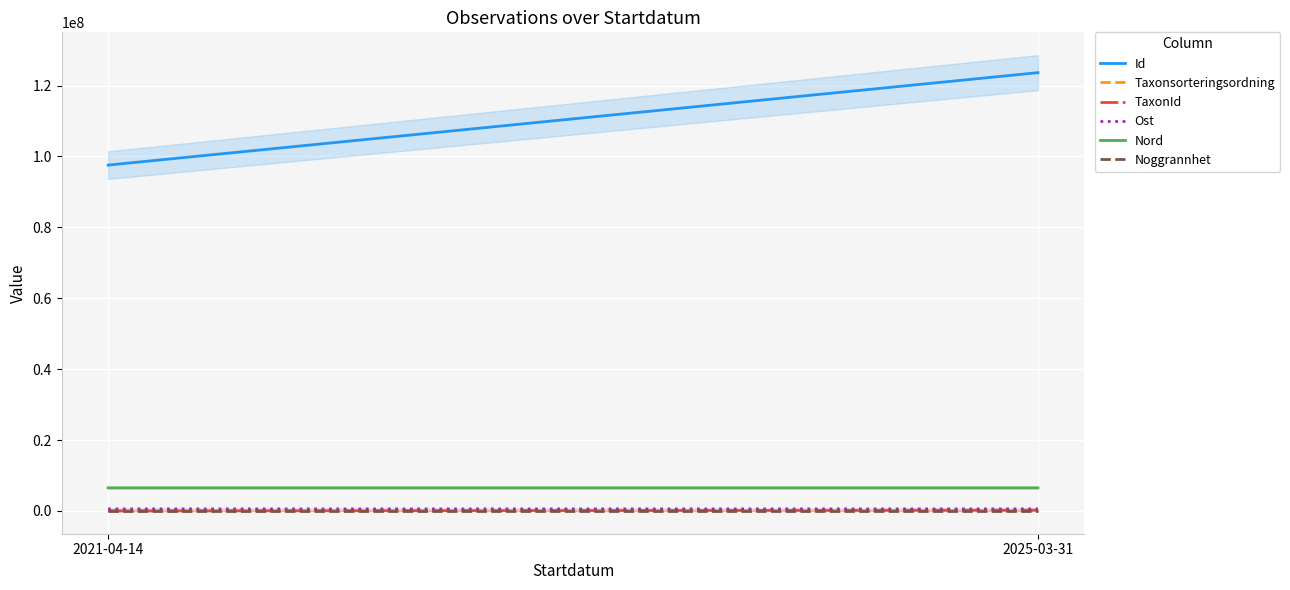

At which label is Id closest to 110610337?

2021-04-14